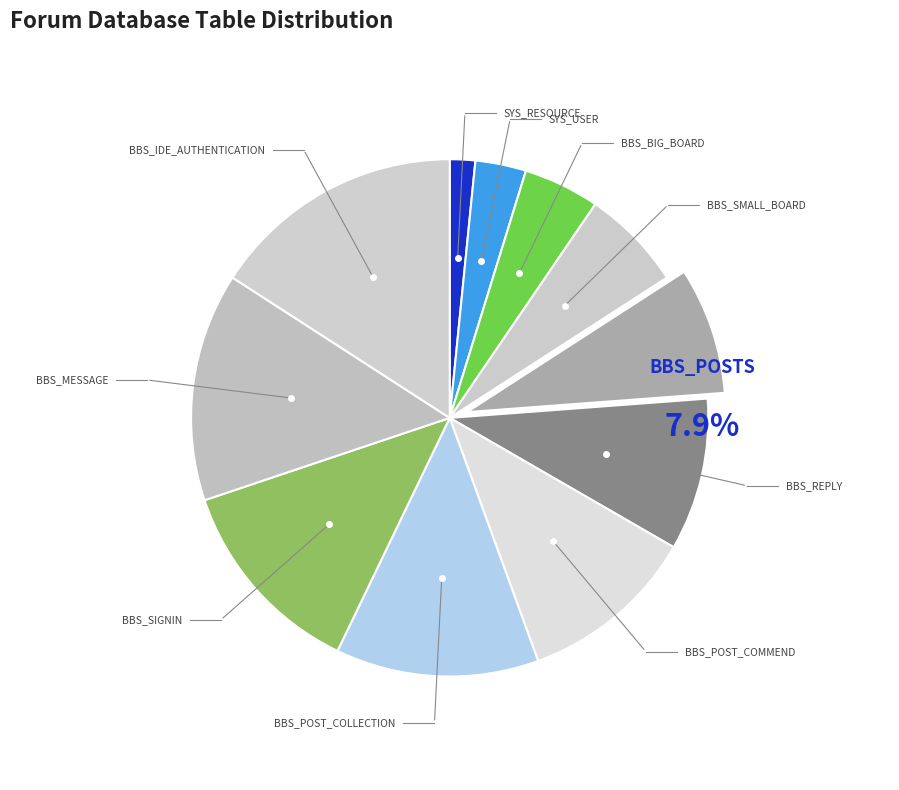

What is the change in value from BBS_REPLY to BBS_MESSAGE?

+3